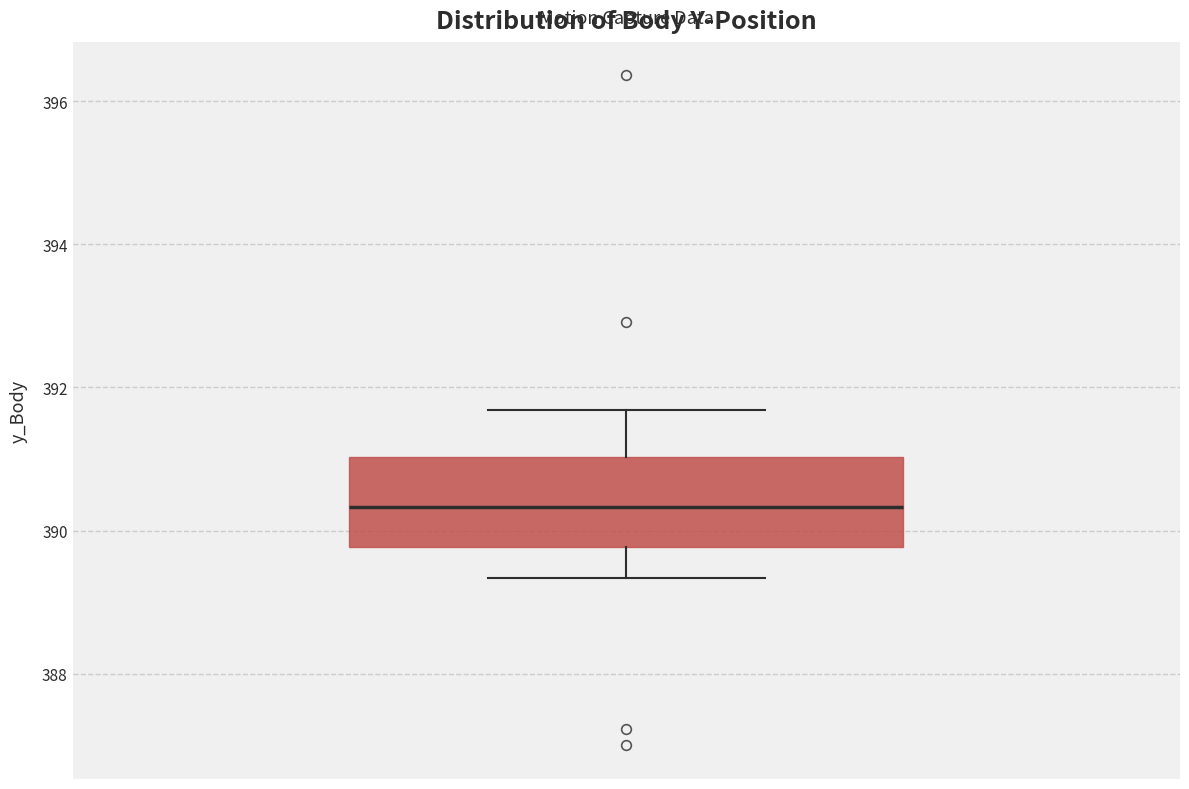

Read this box plot against the y-axis: the position of the median line, the range covered by the box, and the ends of both whiskers. The values are not printed on the chart, so give them approximately, as read against the axis.

median 390.4, box 389.8 to 391.0, whiskers 389.4 to 391.6